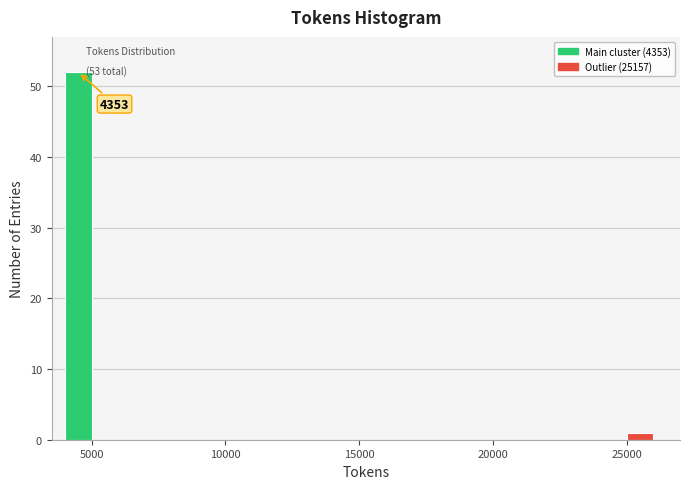

Read against the x-axis, roughly where is the centre of the tallest bar?

4500